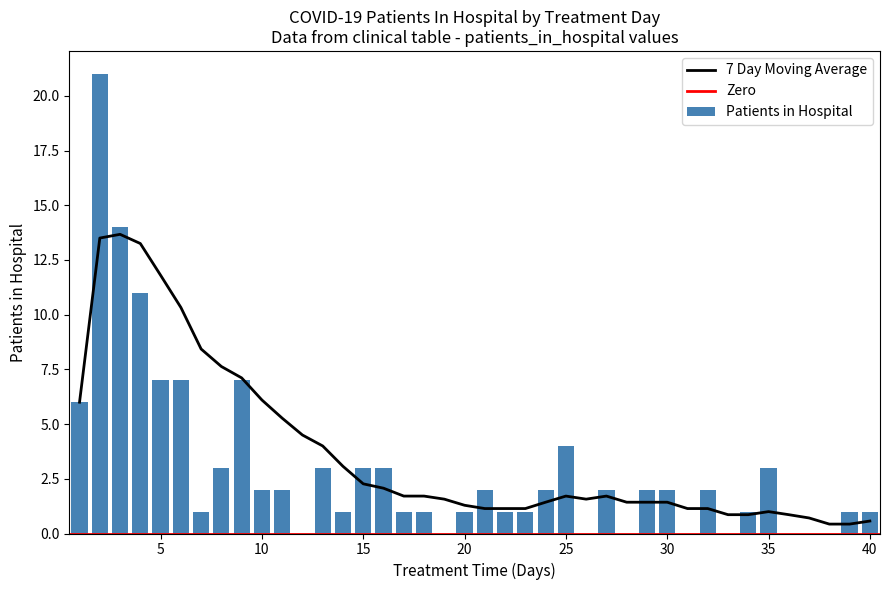

Rank the series by their maximum value, from highest to lowest.

patients_in_hospital, moving_avg